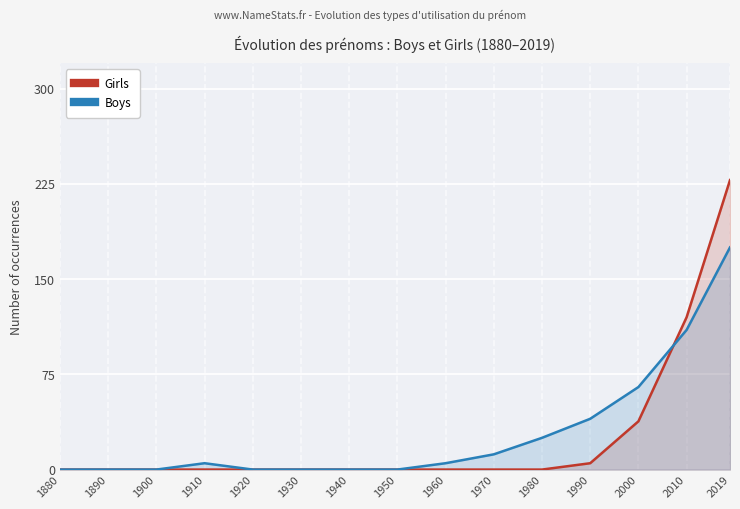

Which has a higher value, 1920 or 2000?

2000